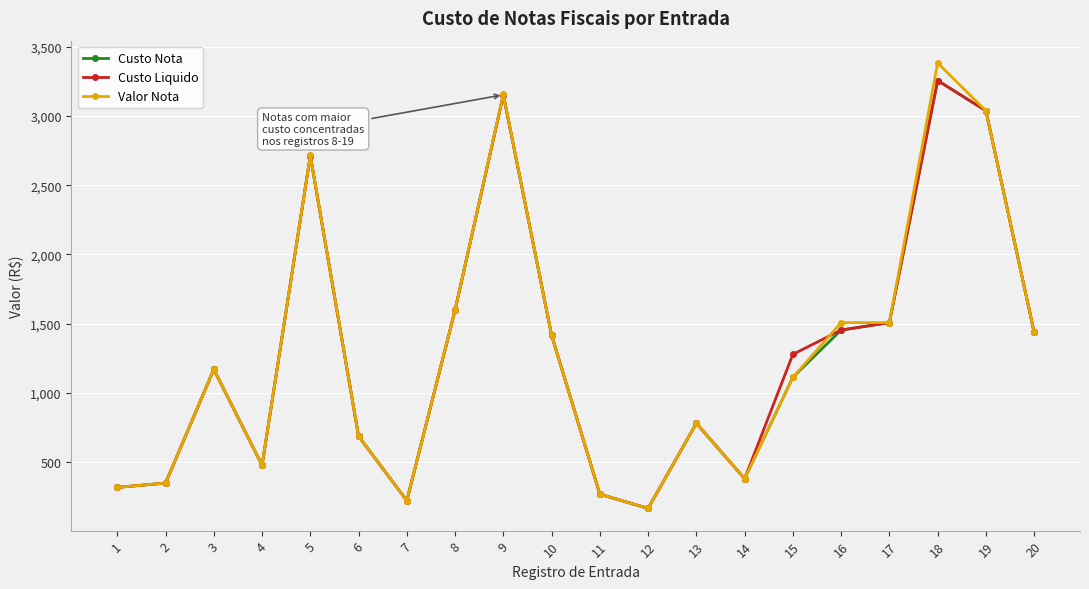

What is the value of the Valor Nota point at the 6th from the left?

687.1